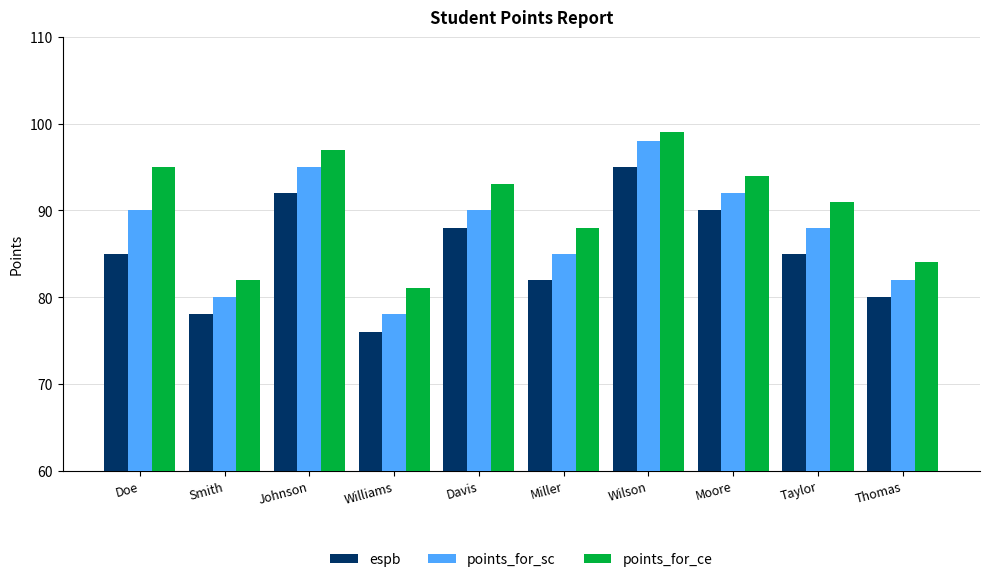

Is it true that points_for_ce equals 131 at Johnson?

False